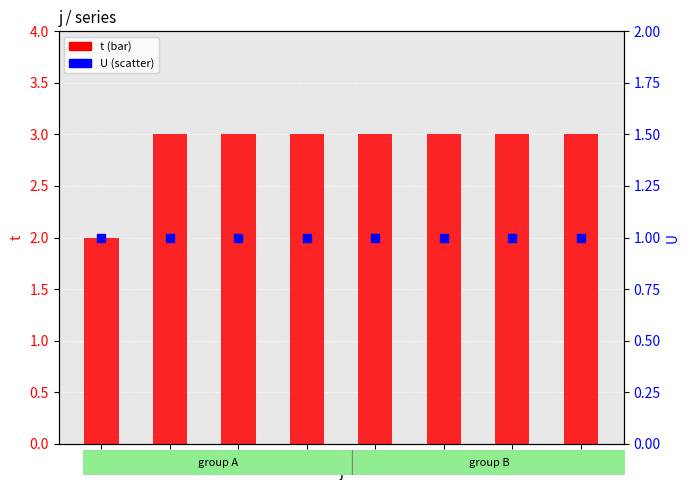

What is the total value across all series at 8?

4